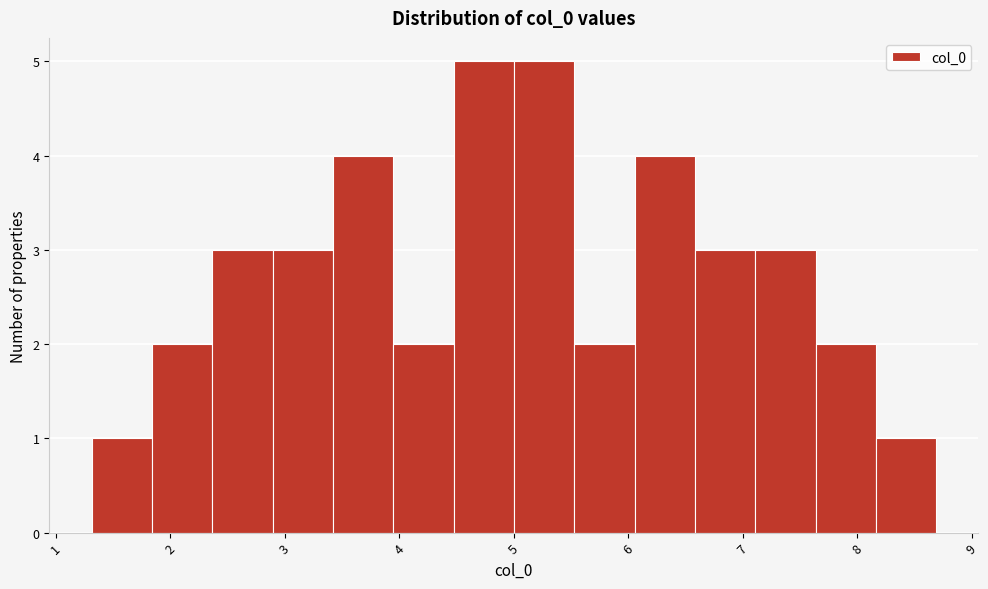

Reading left to right, list every bar in this chart as the range it spans on the x-axis followed by its height. Neither the bar edges nor the heights are printed on the chart, so give them approximately, as read against the axes.

1.3 to 1.8: 1
1.8 to 2.4: 2
2.4 to 2.9: 3
2.9 to 3.4: 3
3.4 to 3.9: 4
3.9 to 4.5: 2
4.5 to 5.0: 5
5.0 to 5.5: 5
5.5 to 6.1: 2
6.1 to 6.6: 4
6.6 to 7.1: 3
7.1 to 7.6: 3
7.6 to 8.2: 2
8.2 to 8.7: 1